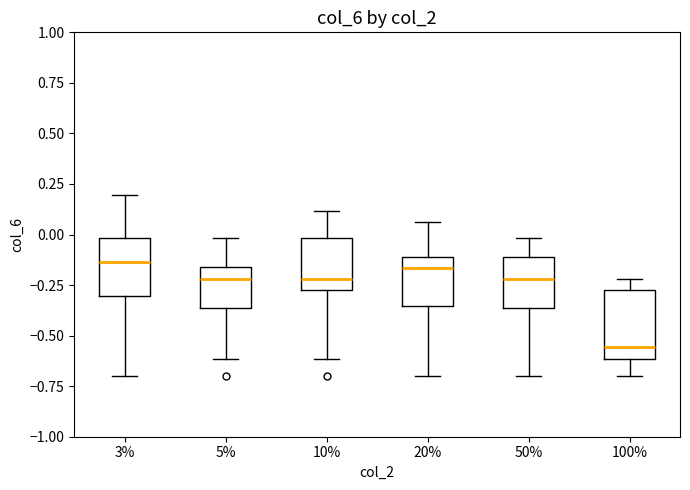

Comparing the boxes themselves (not the whiskers), which one is the tallest?

100%